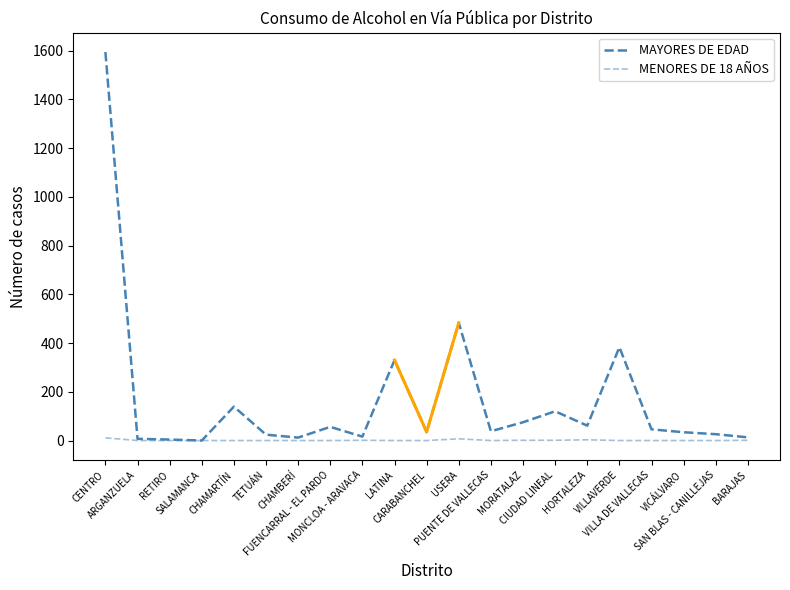

True or false: MAYORES DE EDAD and MENORES DE 18 AÑOS intersect in this chart.

False